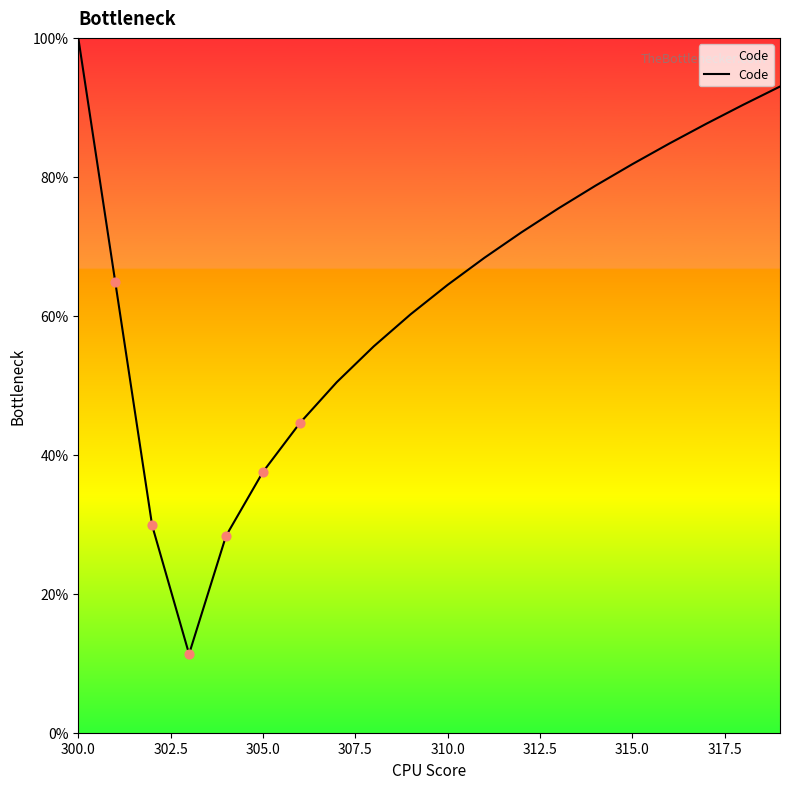

What is the difference between the maximum and minimum values?

88.7